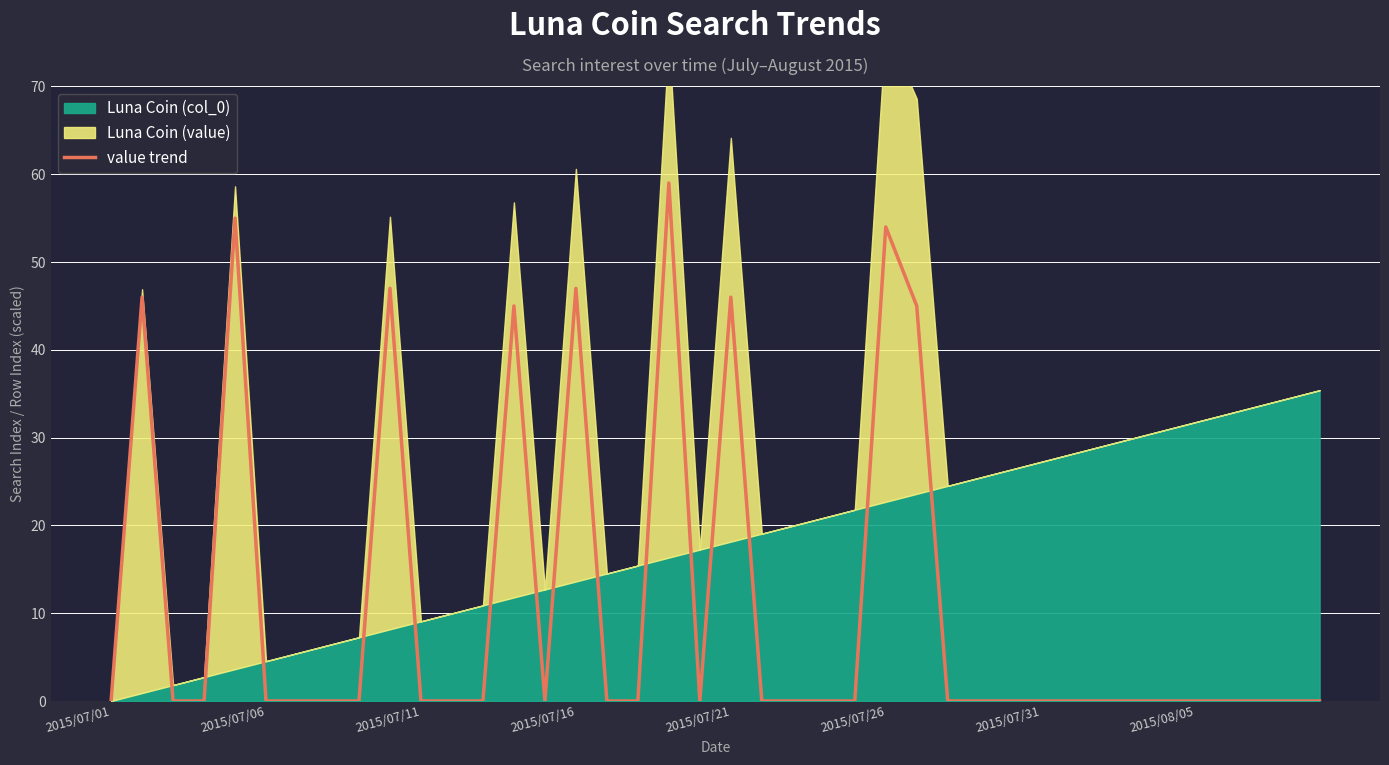

Reading left to right, list all the values displayed in this chart.

0	46	0	0	55	0	0	0	0	47	0	0	0	45	0	47	0	0	59	0	46	0	0	0	0	54	45	0	0	0	0	0	0	0	0	0	0	0	0	0